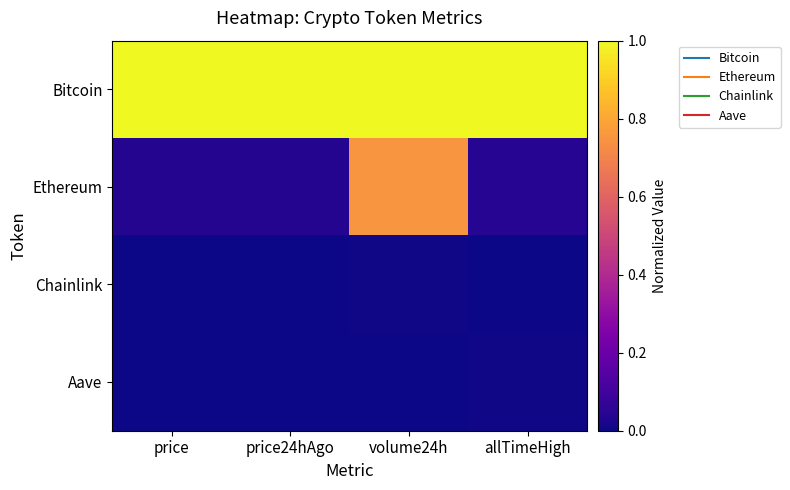

Which has a higher value, allTimeHigh or price?

allTimeHigh